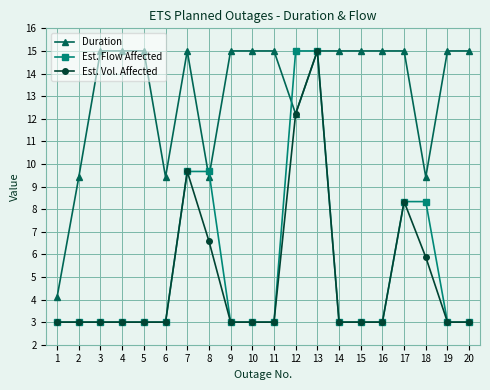

What is the average value of the Est. Flow Affected series?

5.4